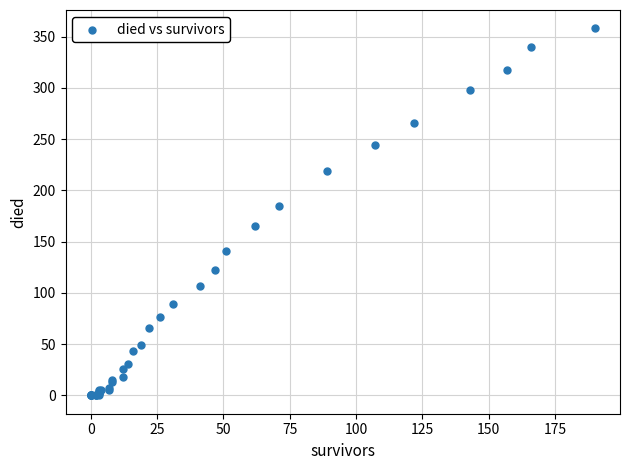

What Y value in the scatter plot is closest to 179?

185